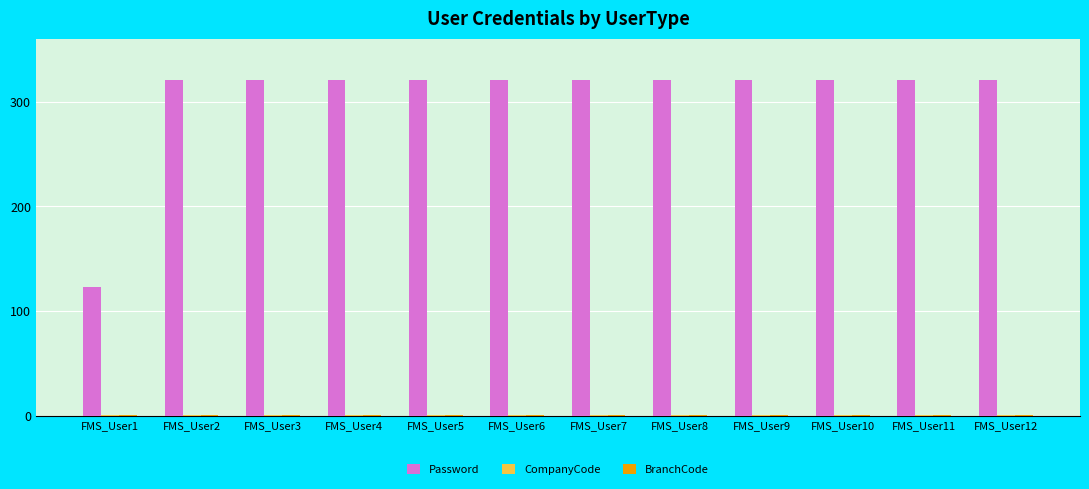

What is the spread (max minus min) of values at FMS_User9?

320